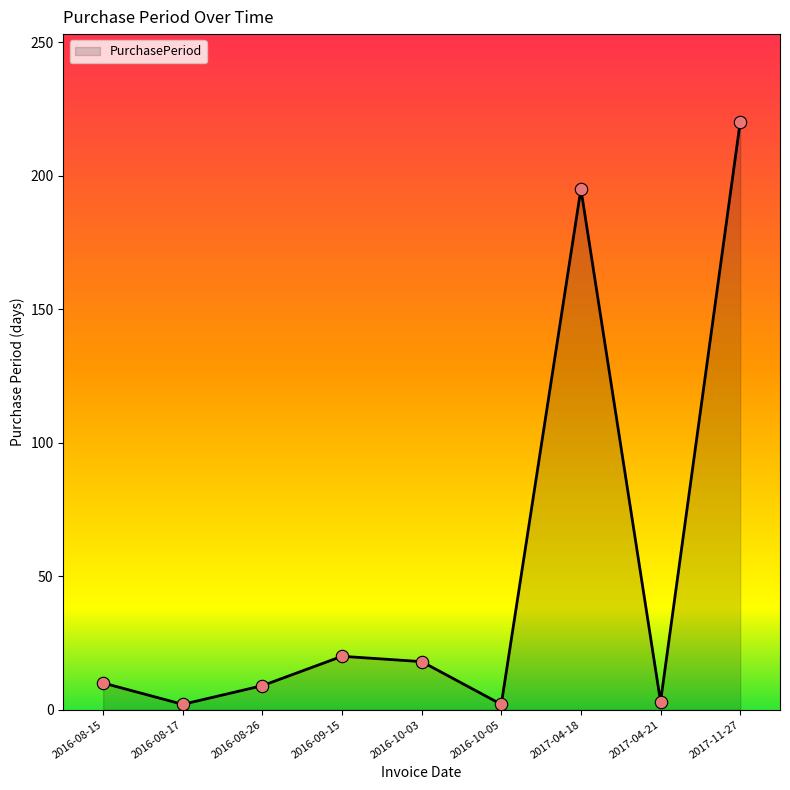

Which has a higher value, 2016-09-15 or 2016-08-17?

2016-09-15